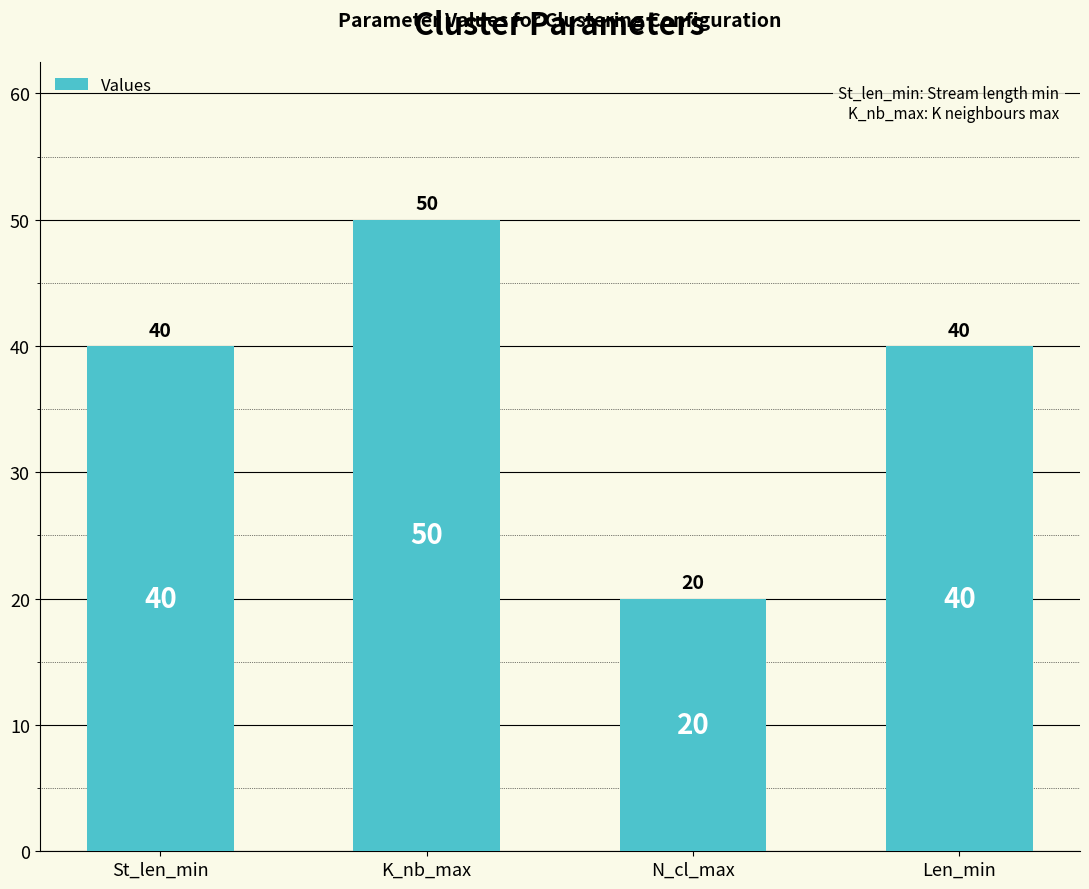

The value at K_nb_max is 50. True or false?

True